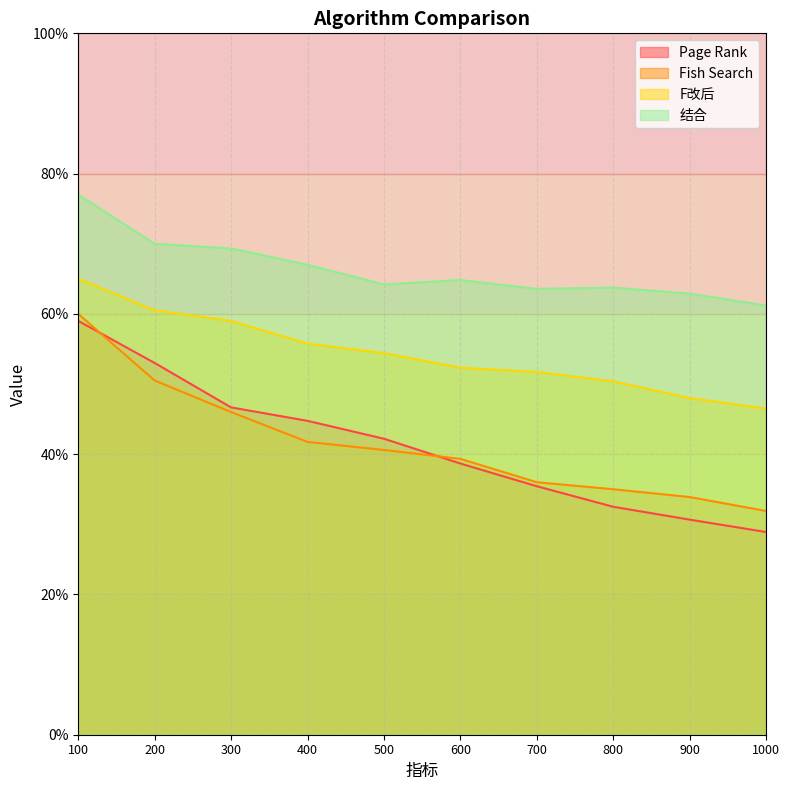

What are all the series names shown in the legend?

Page Rank, Fish Search, F改后, 结合